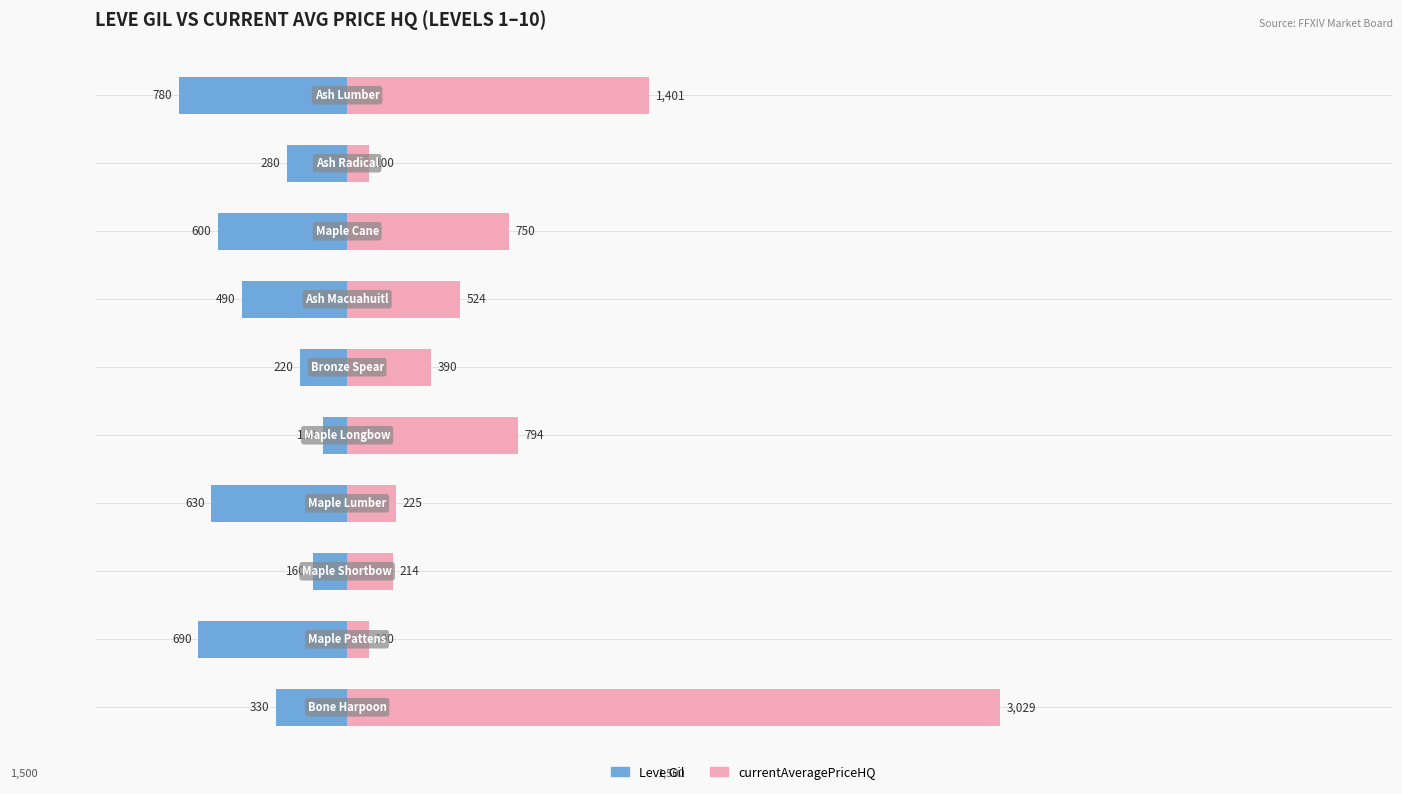

Reading right to left, what are all the values shown in this chart?

Leve Gil: -780.0	-280.0	-600.0	-490.0	-220.0	-110.0	-630.0	-160.0	-690.0	-330.0
currentAveragePriceHQ: 1400.6	100.0	750.0	524.5	390.0	793.7	225.4	213.6	100.0	3028.6